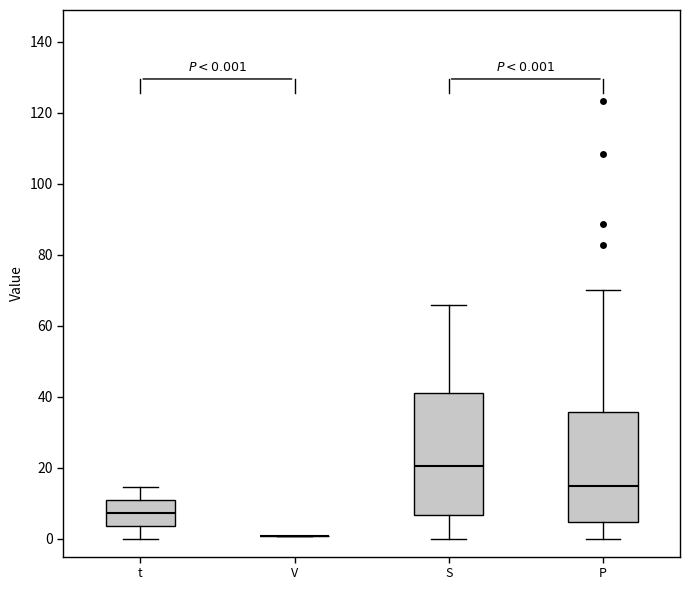

Which box is the tallest, from its lower edge to its upper edge?

S